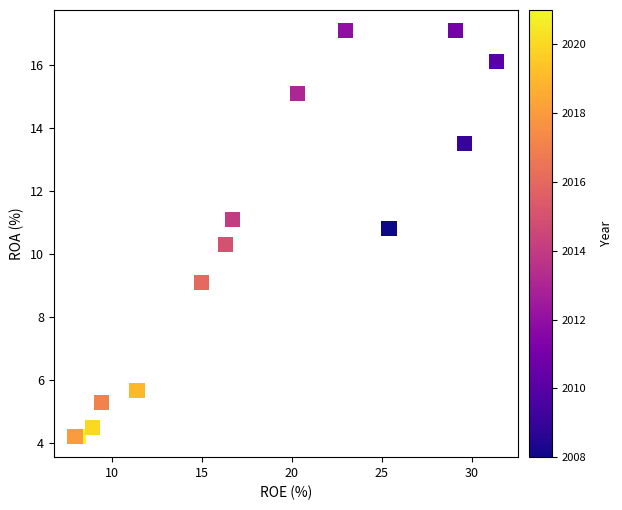

What Y value in the scatter plot is closest to 10?

10.3